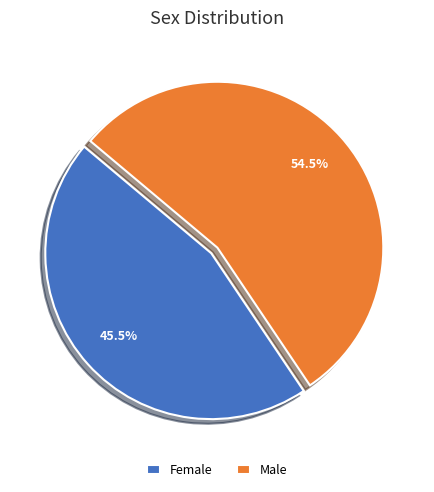

How much of the chart is everything except Female?

54.5%